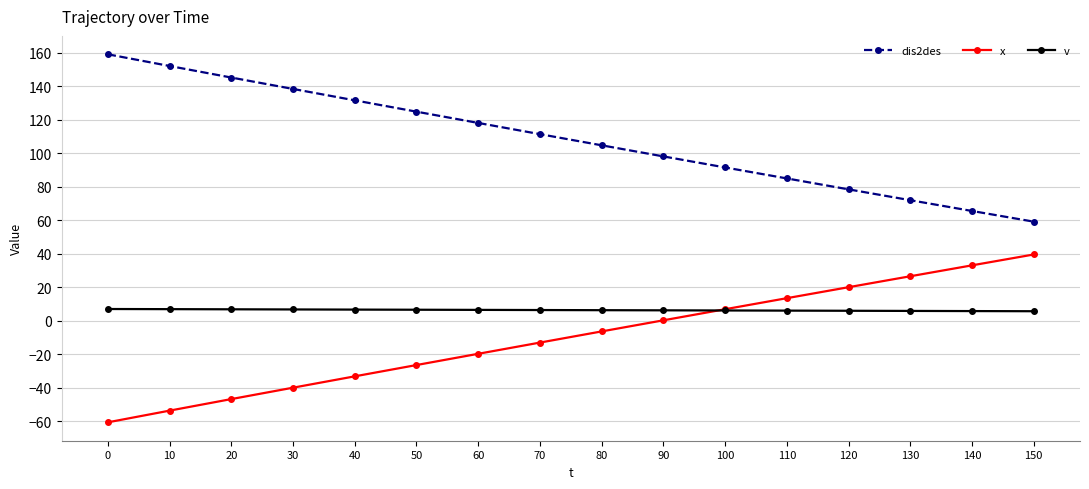

What is the value of the dis2des point at the 13th from the left?

78.4